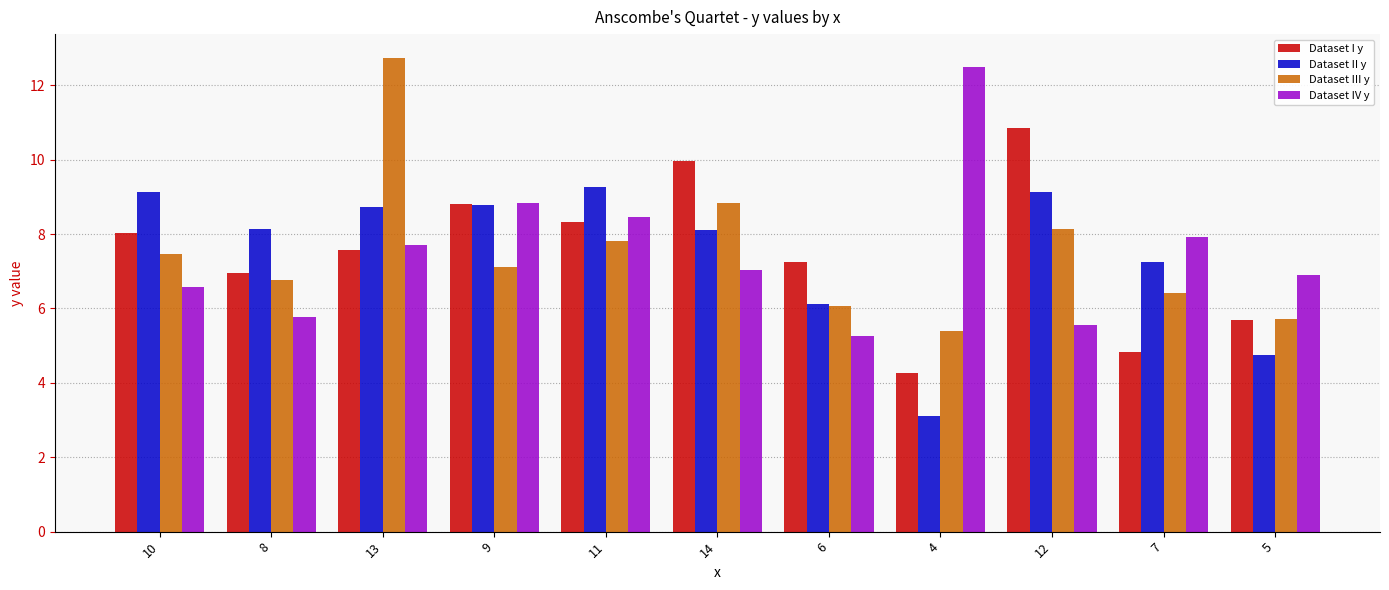

At which label does Dataset II y reach its peak?

11